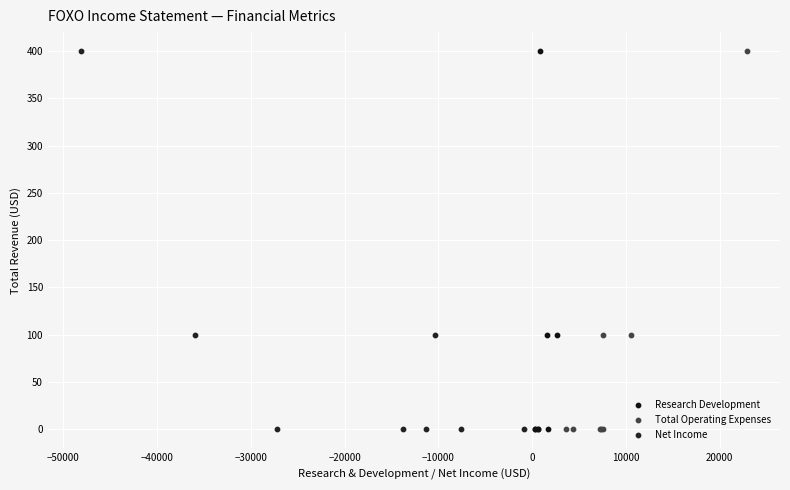

What are all the series names shown in the legend?

Research Development, Total Operating Expenses, Net Income